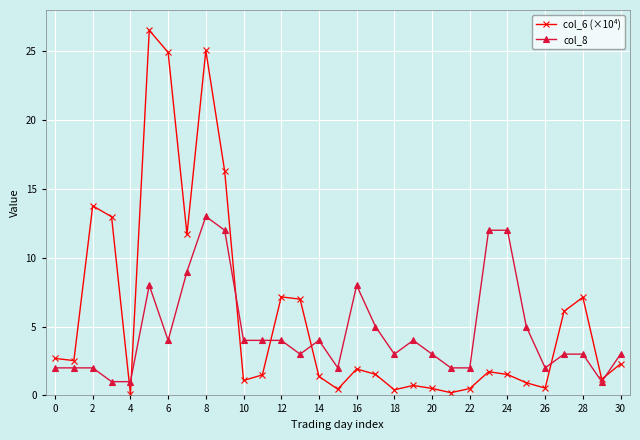

What is the maximum value shown in the chart?

26.5